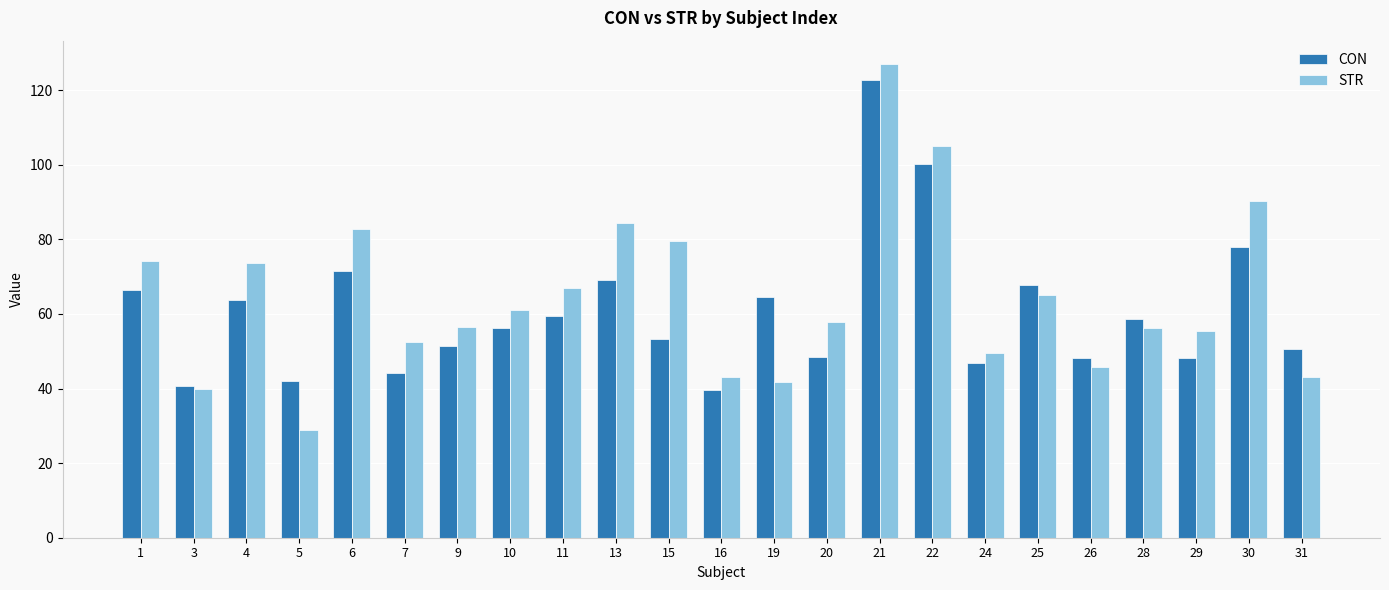

What is the sum of all STR values?

1480.2